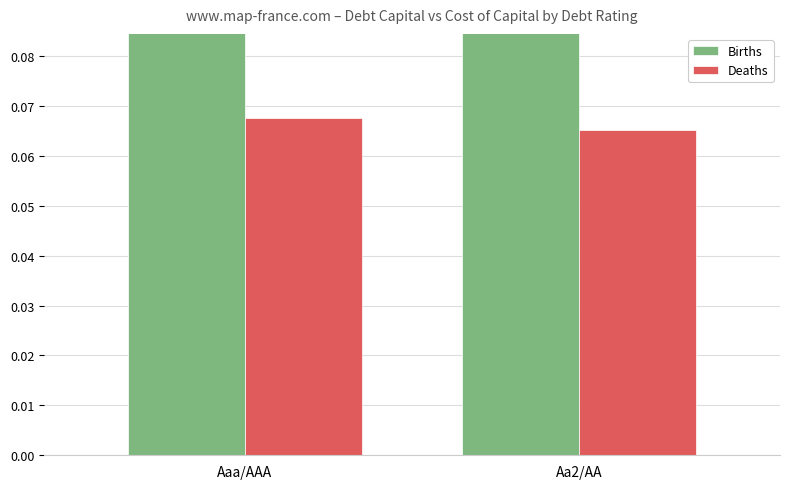

What are all the series names shown in the legend?

Births, Deaths